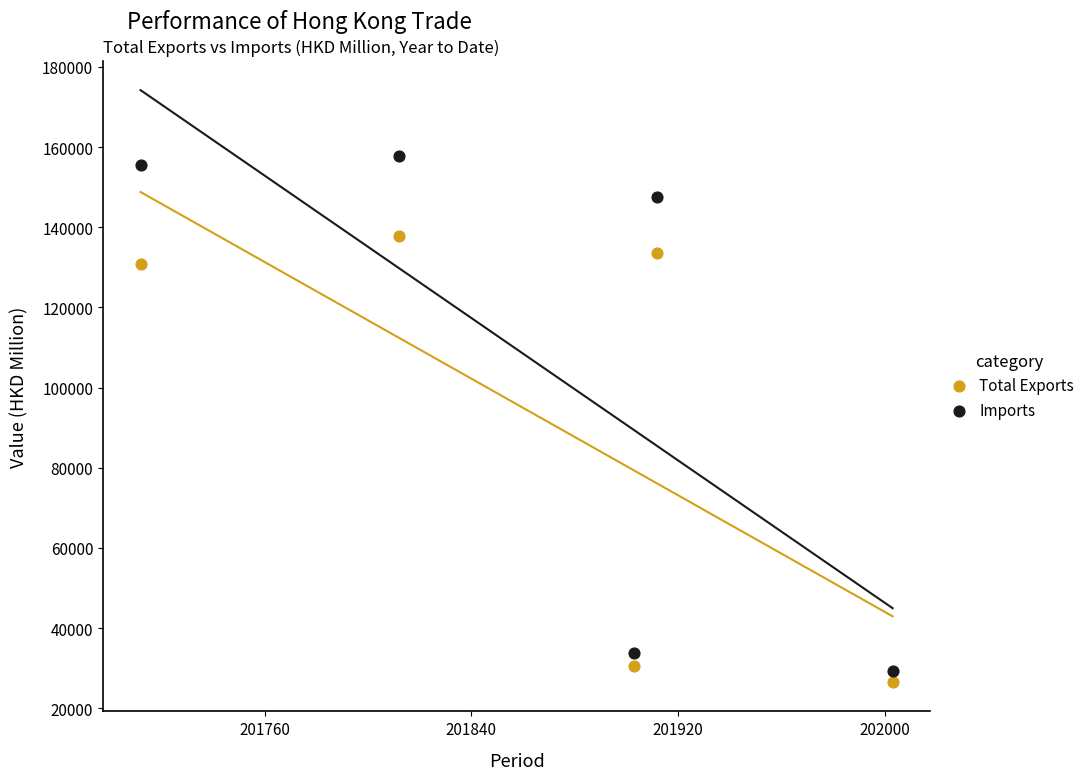

What are all the series names shown in the legend?

Total Exports, Imports